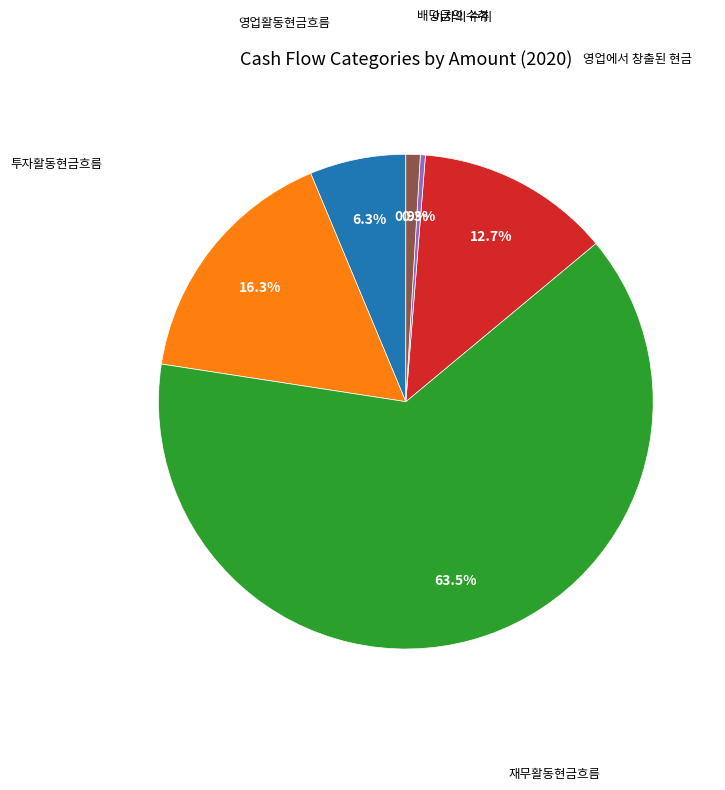

Does any single category account for the majority?

Yes